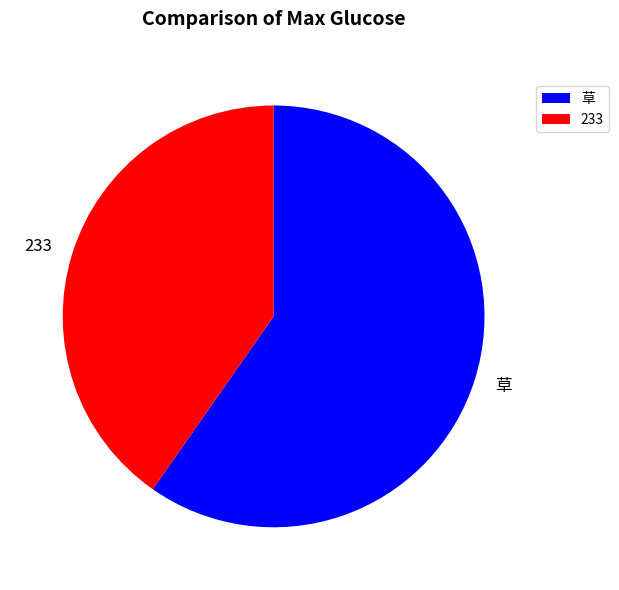

Approximately how many times larger is the value at 草 compared to 233?

1.5